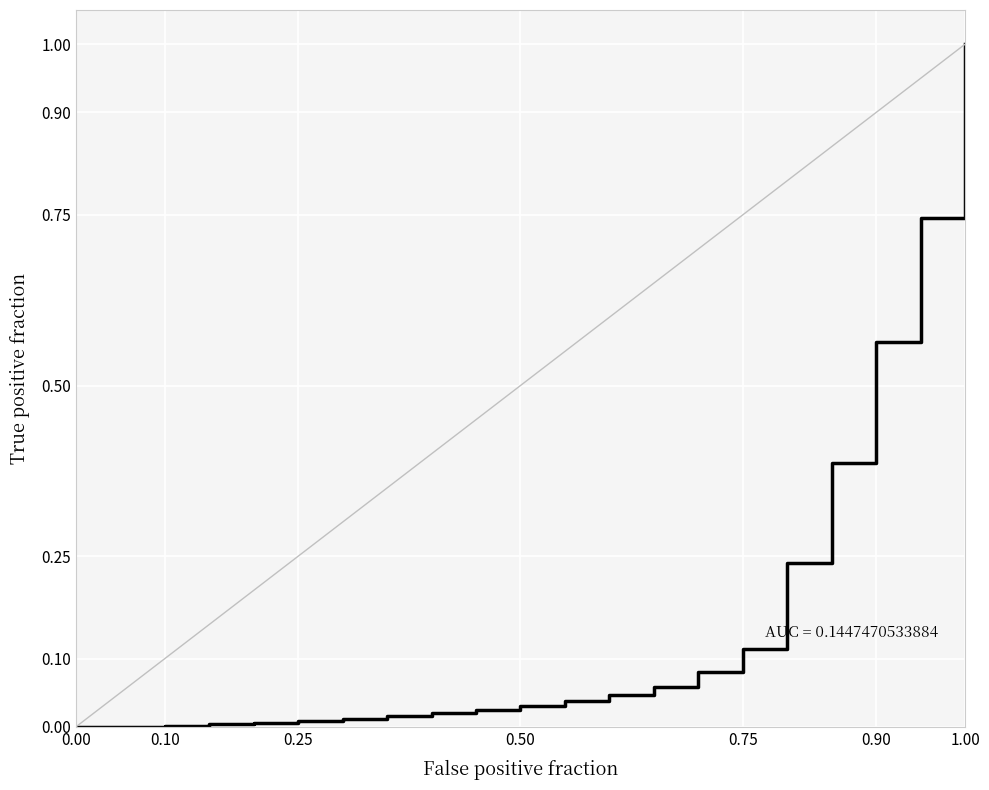

What is the maximum value shown in the chart?

1.0